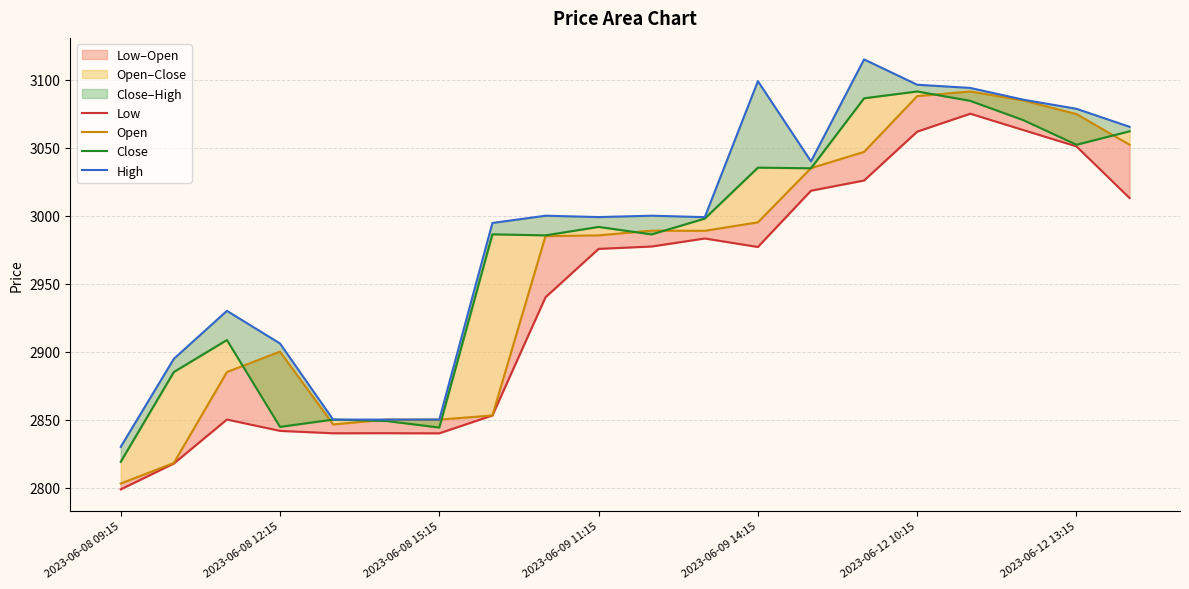

Reading left to right, what are all the values shown in this chart?

Low: 2798.6	2817.7	2850.1	2841.7	2839.9	2840.0	2839.9	2853.1	2940.0	2975.6	2977.4	2983.2	2977.0	3018.4	3025.9	3061.9	3075.1	3063.0	3051.0	3013.0
Open: 2802.9	2818.1	2885.0	2900.0	2846.4	2850.0	2850.0	2853.1	2985.0	2985.6	2989.0	2988.9	2995.1	3035.0	3046.9	3088.0	3091.4	3084.8	3074.8	3052.2
Close: 2818.9	2885.0	2908.6	2844.6	2850.0	2849.0	2844.1	2986.3	2985.6	2991.8	2986.2	2997.9	3035.4	3034.9	3086.4	3091.4	3084.5	3070.3	3052.2	3062.1
High: 2829.9	2894.7	2930.0	2906.0	2850.0	2850.0	2850.0	2994.6	3000.0	2999.0	3000.0	2998.9	3099.0	3040.0	3115.0	3096.4	3094.0	3085.4	3078.6	3065.4